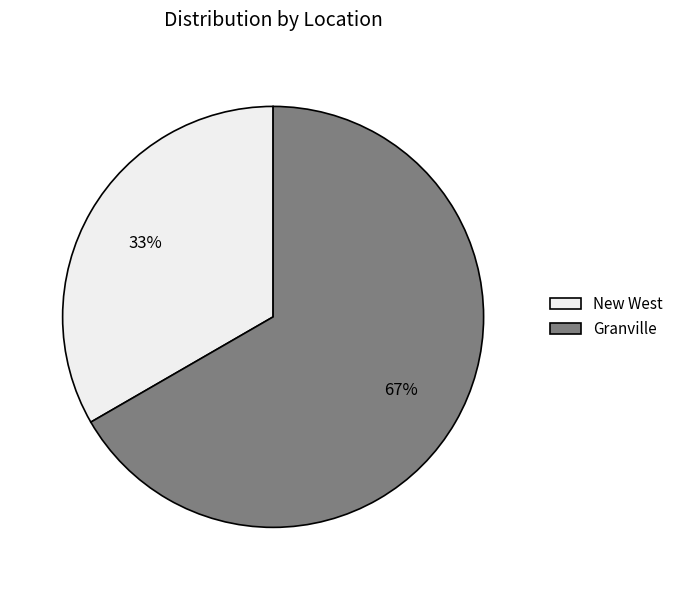

To the nearest percent, what is the combined percentage of New West and Granville?

100%